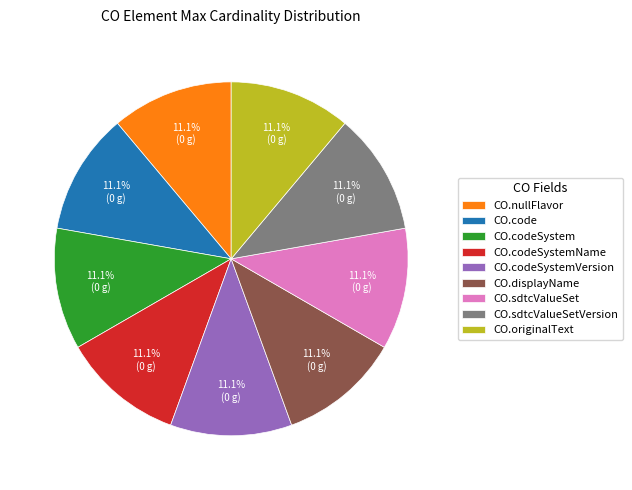

How many segments does this pie chart have?

9